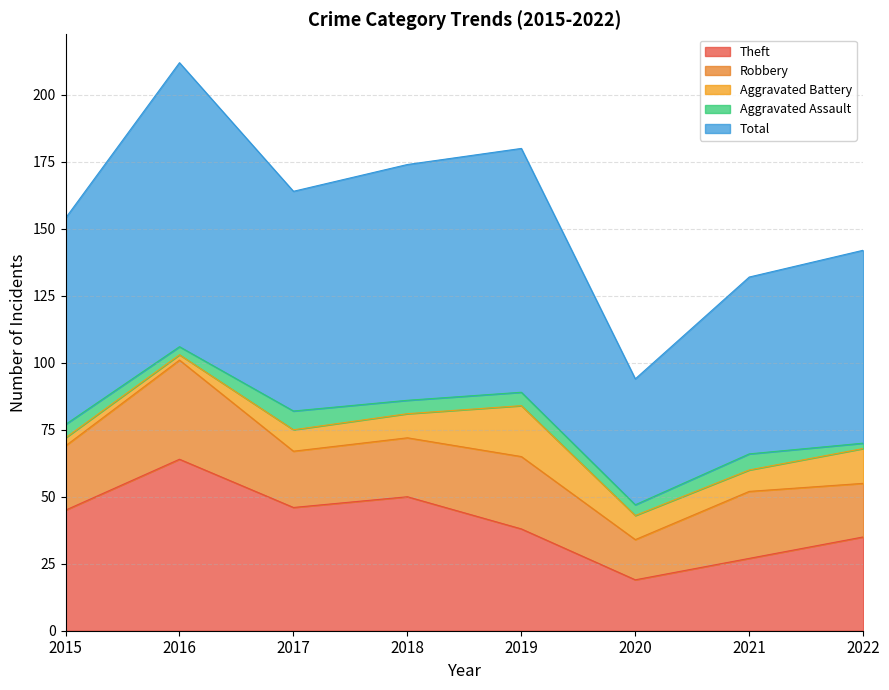

Is the value of Robbery at 2020 greater than the value of Aggravated Battery at 2018?

Yes